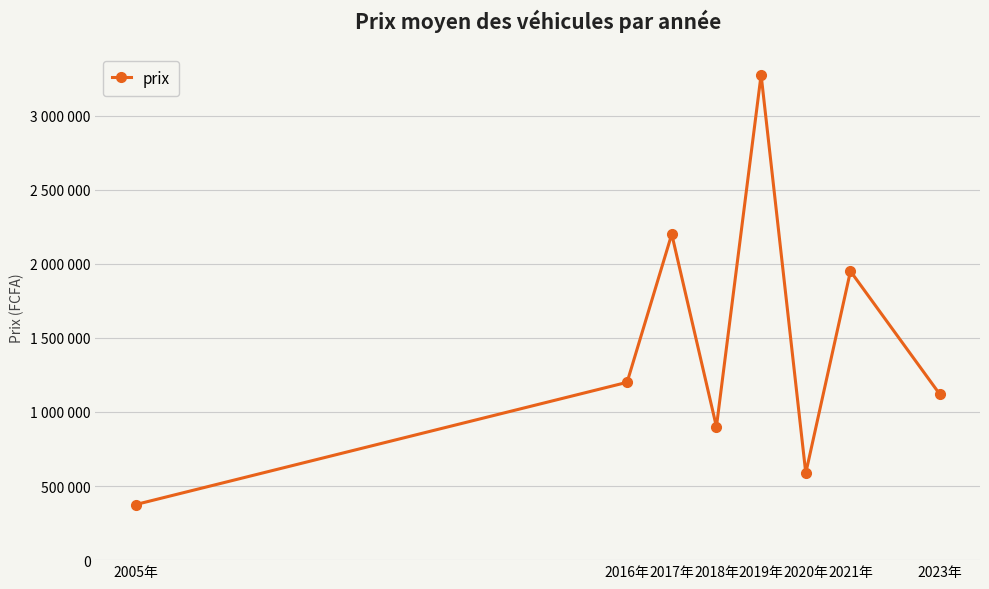

True or false: the data shows 2200000 at 2017年.

True